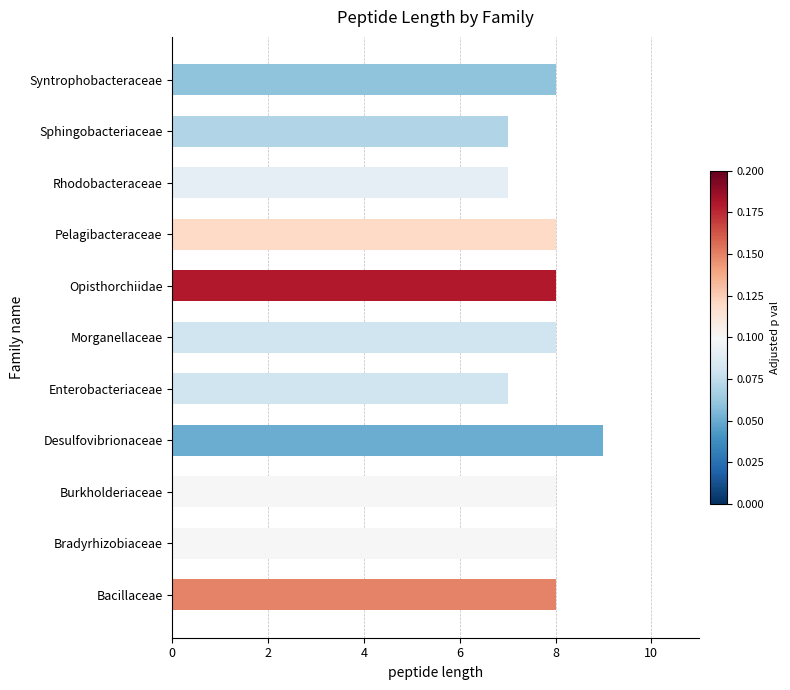

At which category does the chart reach its peak across all series?

Desulfovibrionaceae